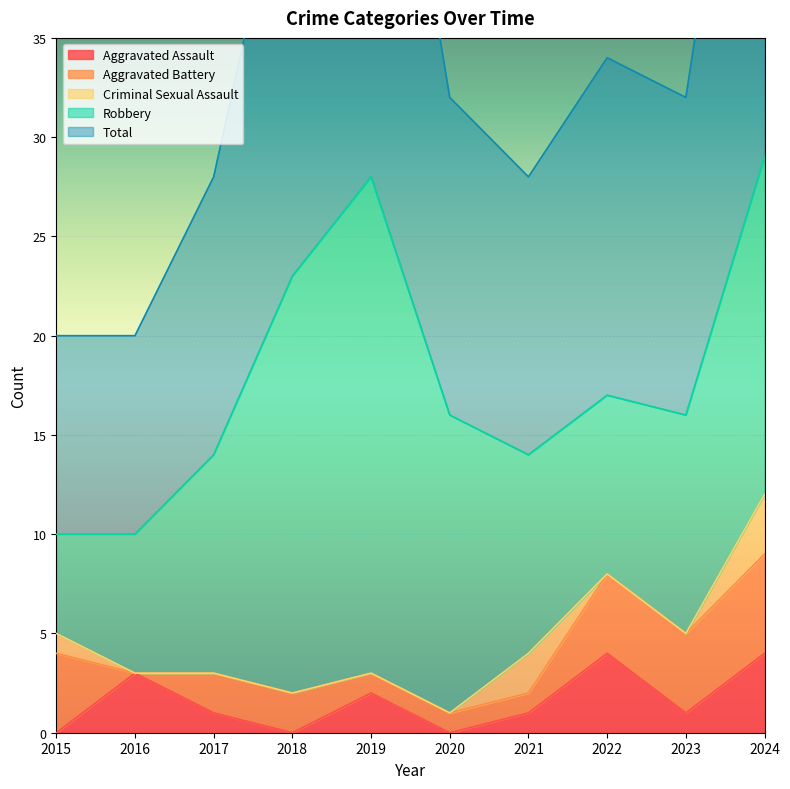

What is the sum of all Criminal Sexual Assault values?

6